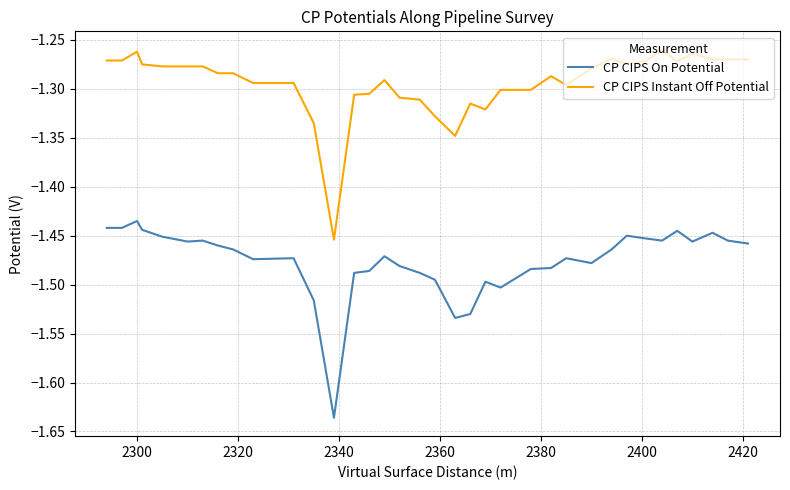

Is this an area chart (filled region under the line)?

No